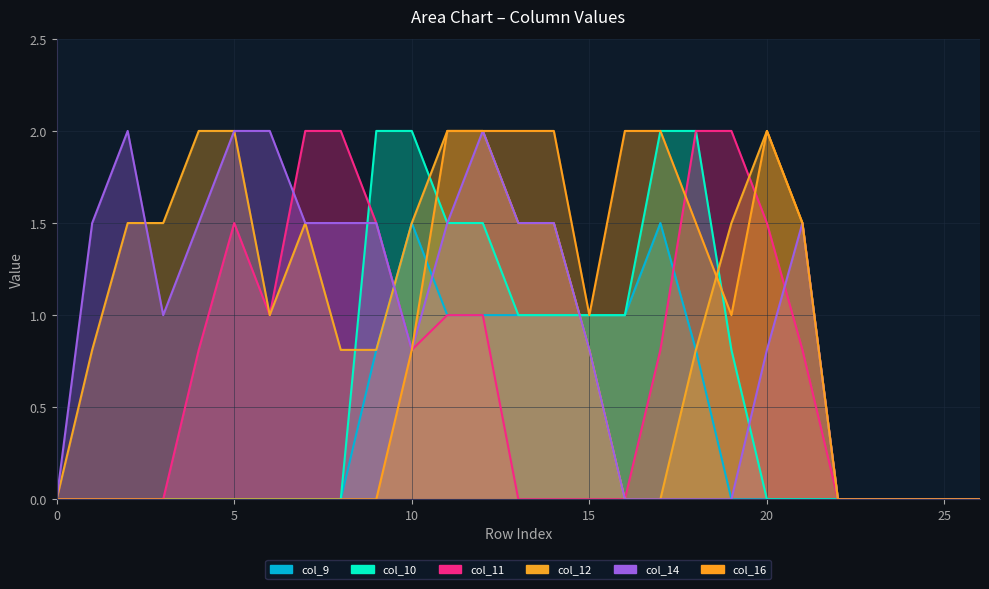

At which category does col_16 reach its first local valley?

15